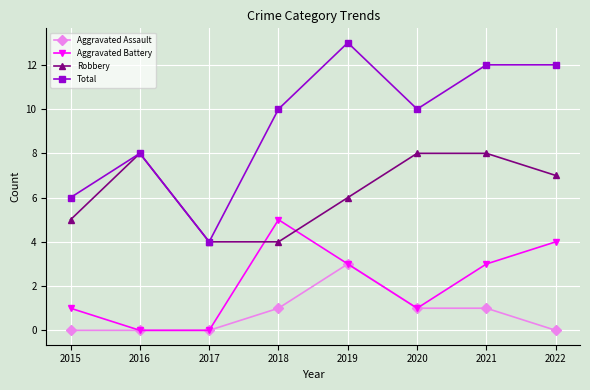

What is the sum of the Robbery values at 2018 and 2019?

10